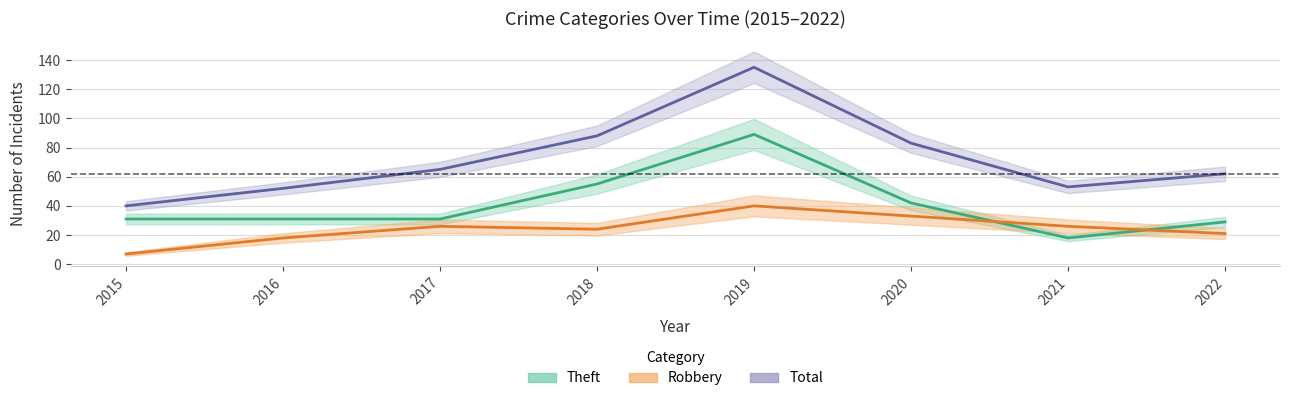

List the series in order of their peak value, highest first.

Total, Theft, Robbery